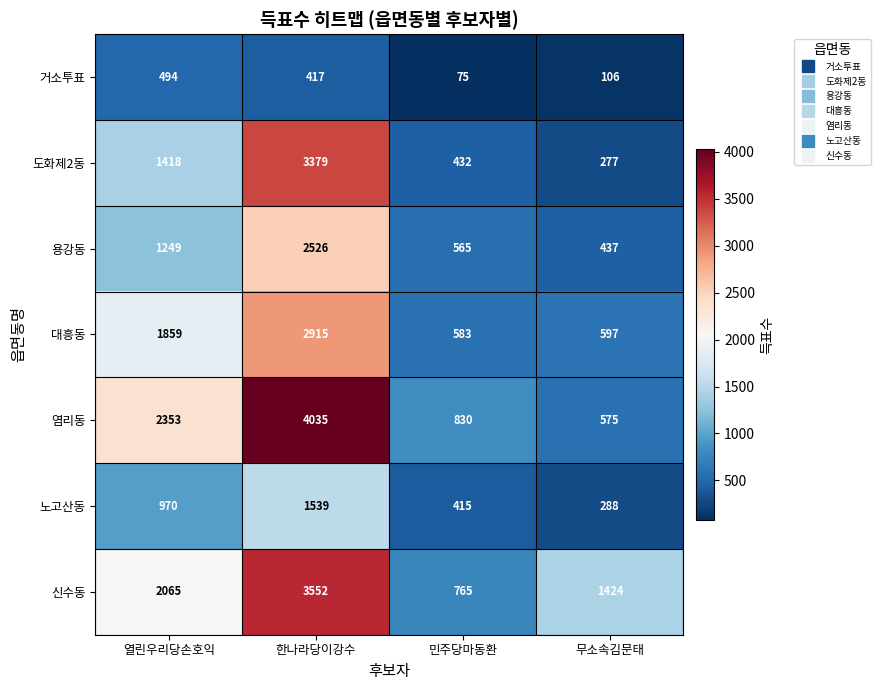

The value of 염리동 at 민주당마동환 is 295. True or false?

False